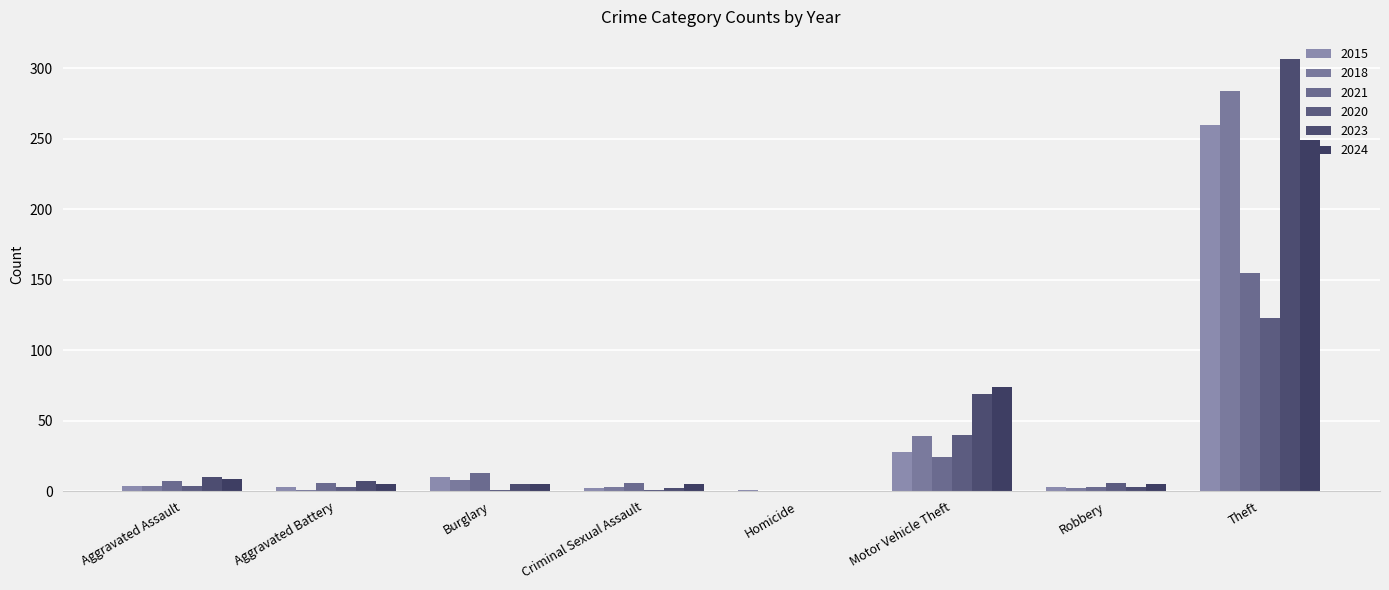

How many groups of bars are there?

8